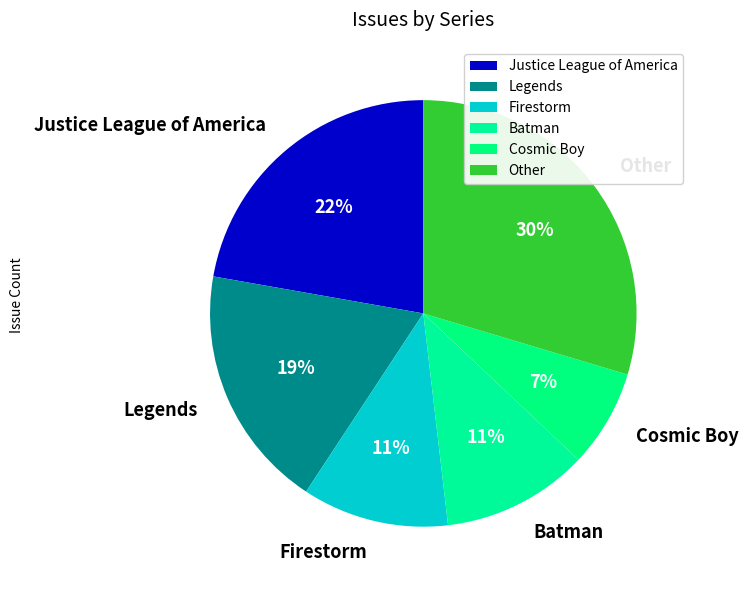

How many slices are in this pie chart?

6